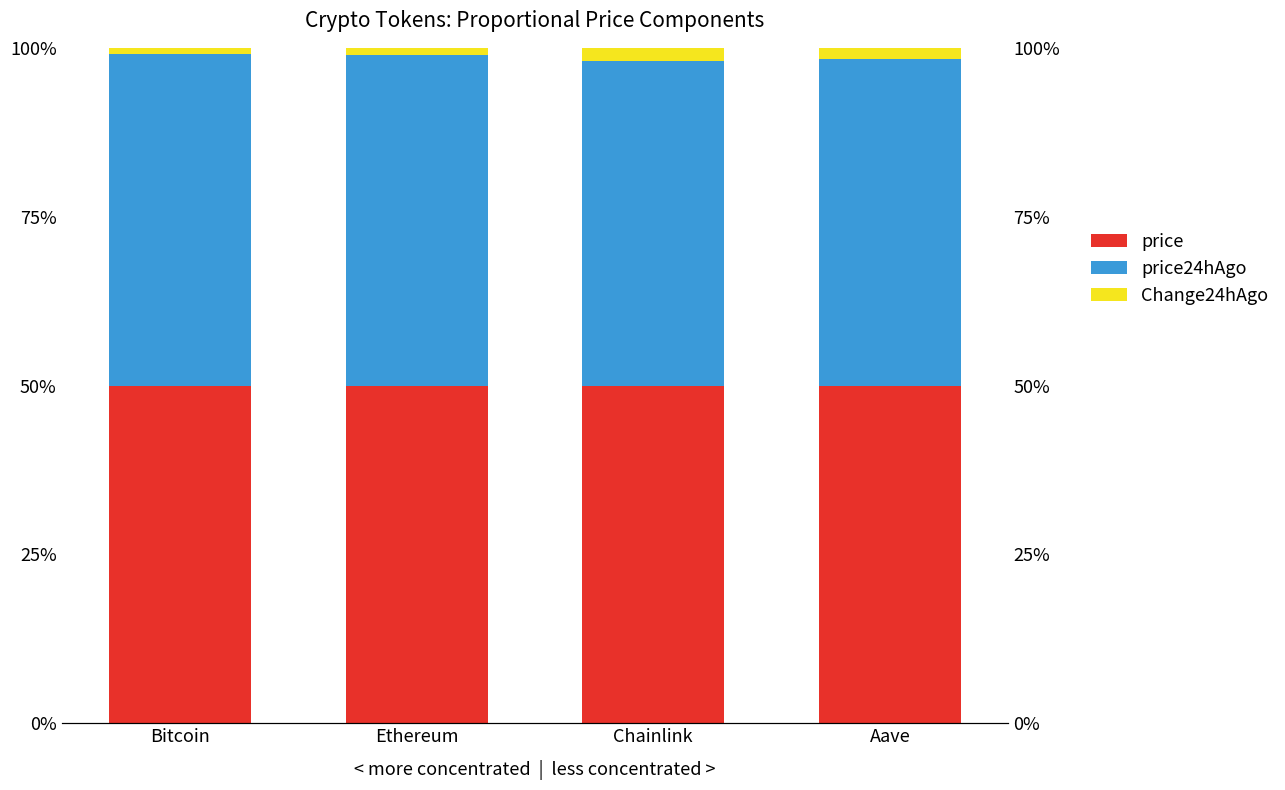

Reading left to right, extract all data points from this chart.

price: Bitcoin=50.0	Ethereum=50.0	Chainlink=50.0	Aave=50.0
price24hAgo: Bitcoin=49.1	Ethereum=48.9	Chainlink=48.1	Aave=48.4
Change24hAgo: Bitcoin=0.9	Ethereum=1.1	Chainlink=1.9	Aave=1.6